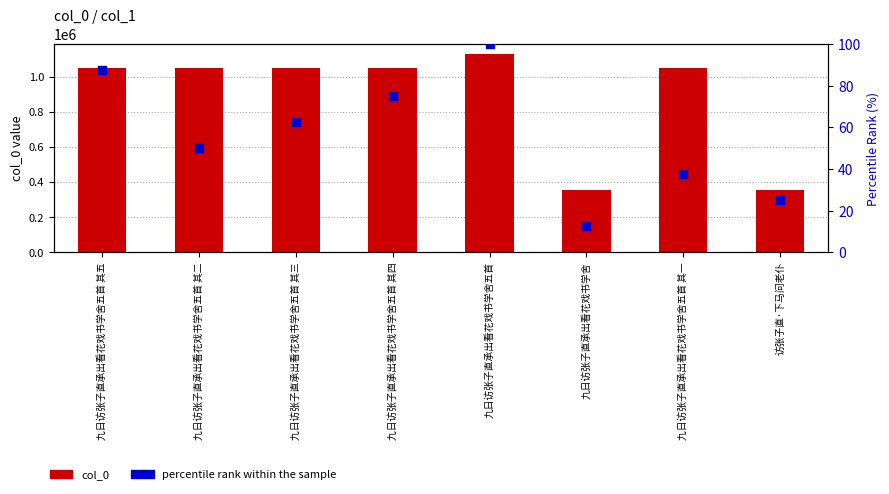

What are all the series names shown in the legend?

col_0, percentile rank within the sample